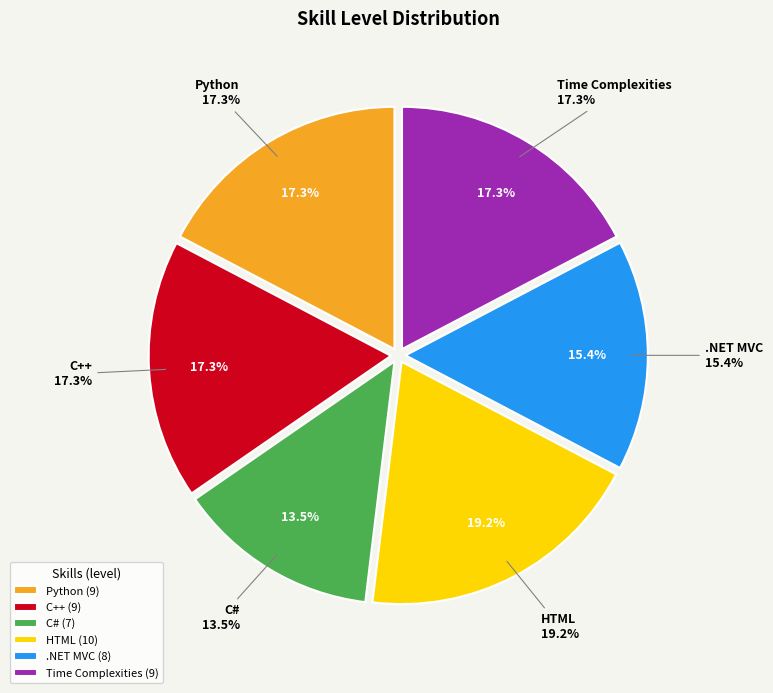

True or false: HTML accounts for 10% of the total.

False